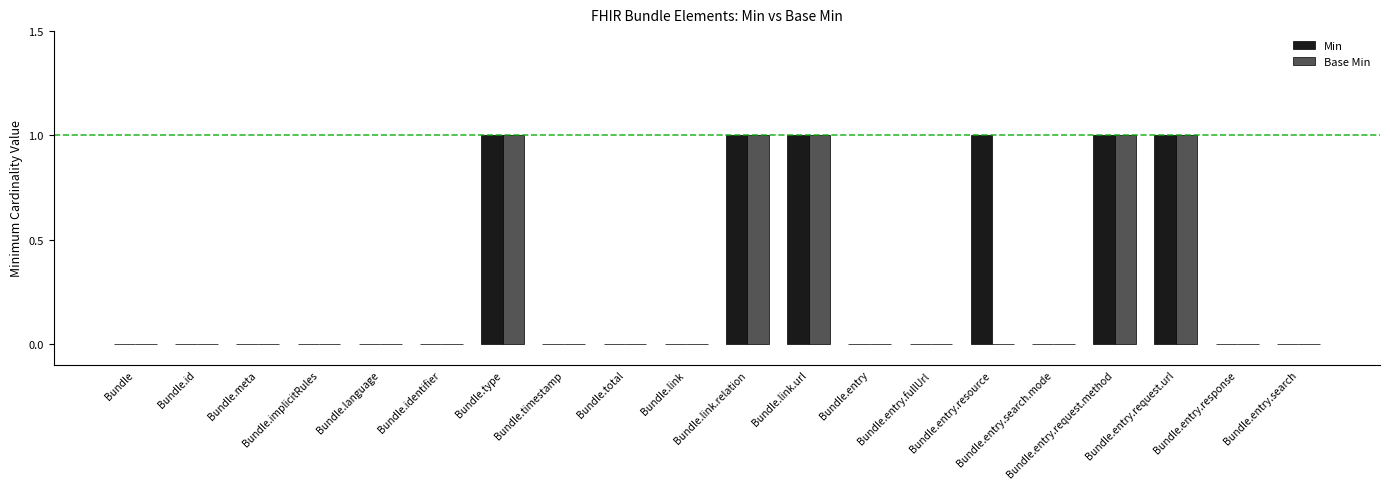

What is the sum of all Base Min values?

5